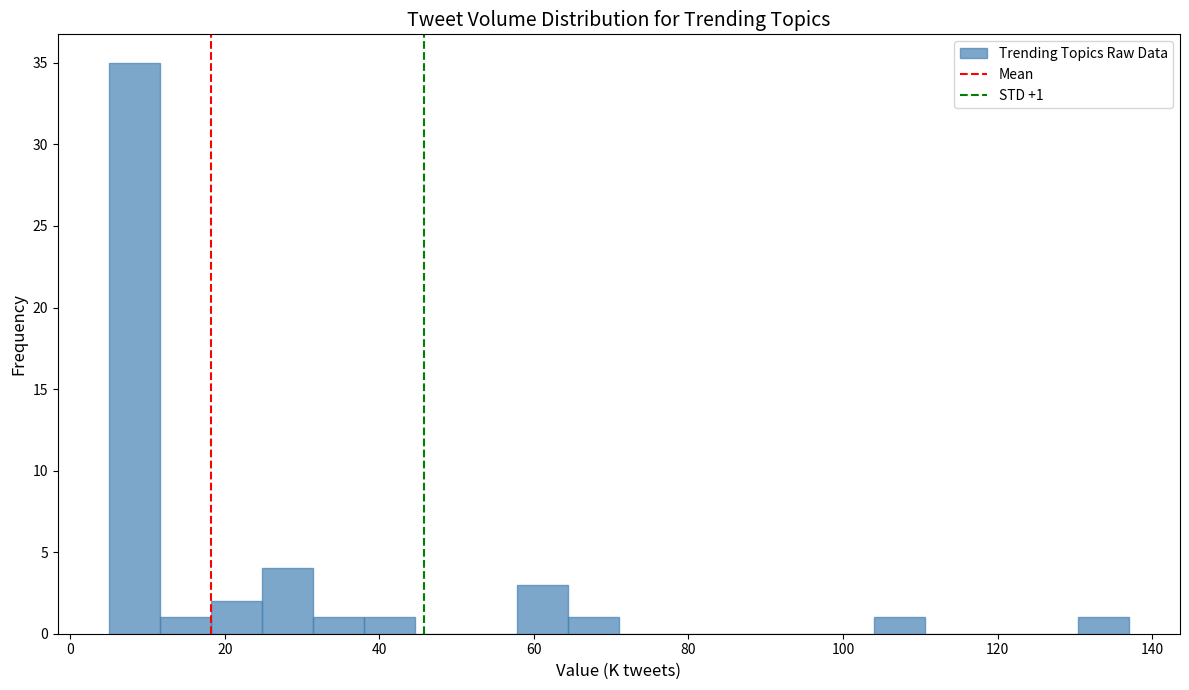

Around what value on the x-axis is the tallest bar? Give the approximate position of its centre, as read against the axis.

8